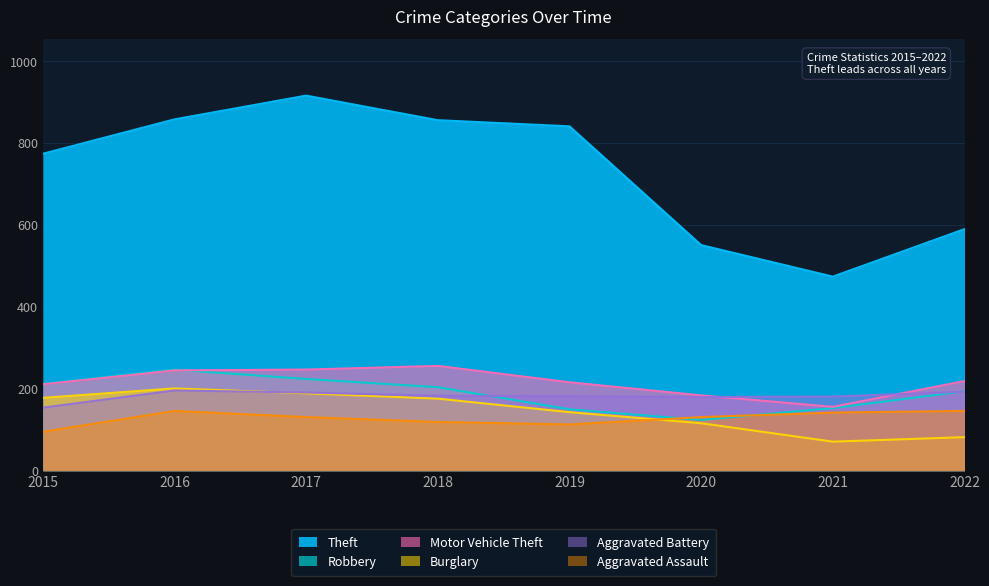

Which series has the widest spread of values?

Theft